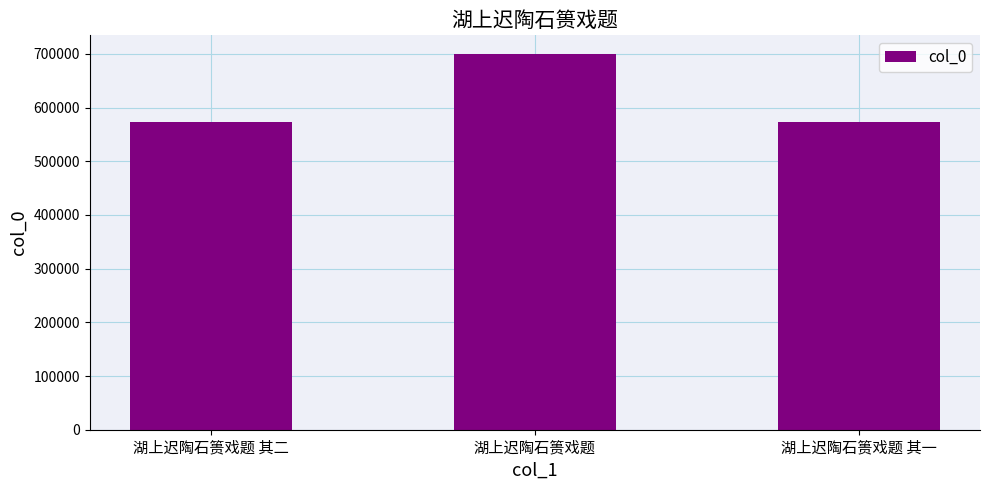

What is the change in value from 湖上迟陶石篑戏题 其二 to 湖上迟陶石篑戏题 其一?

-1